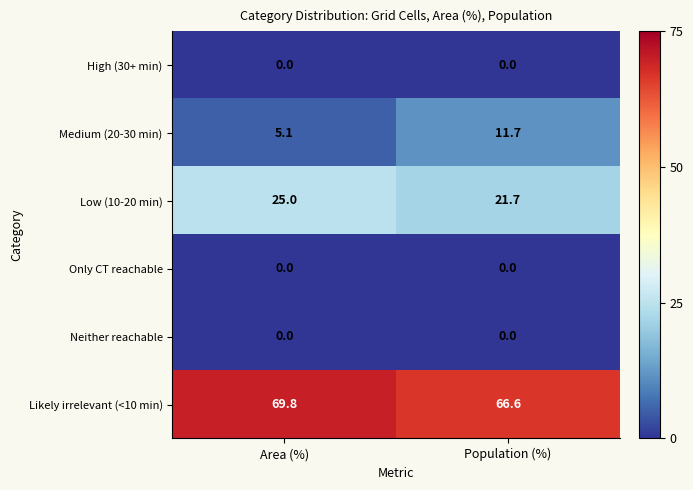

What is the total value across all series at Population (%)?

100.0